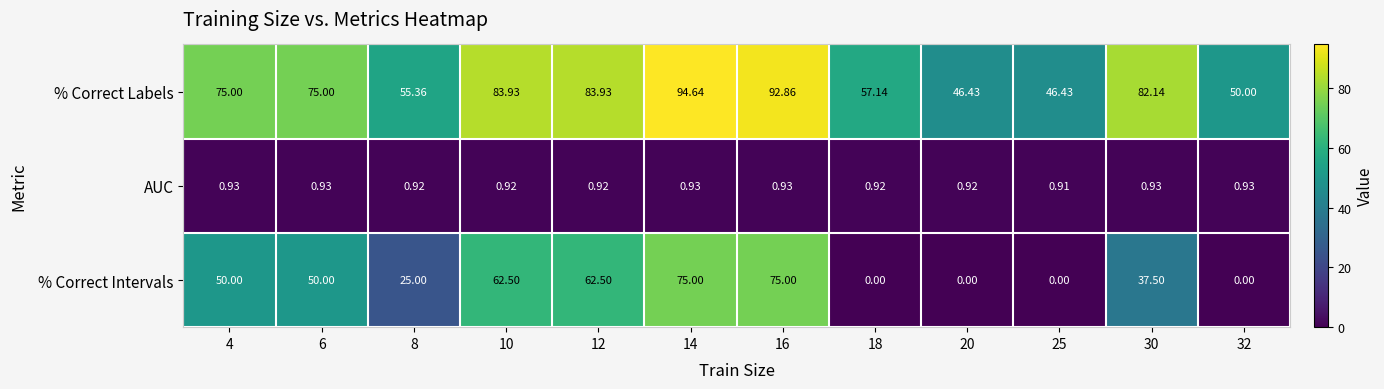

At how many categories does at least one series exceed 85?

2